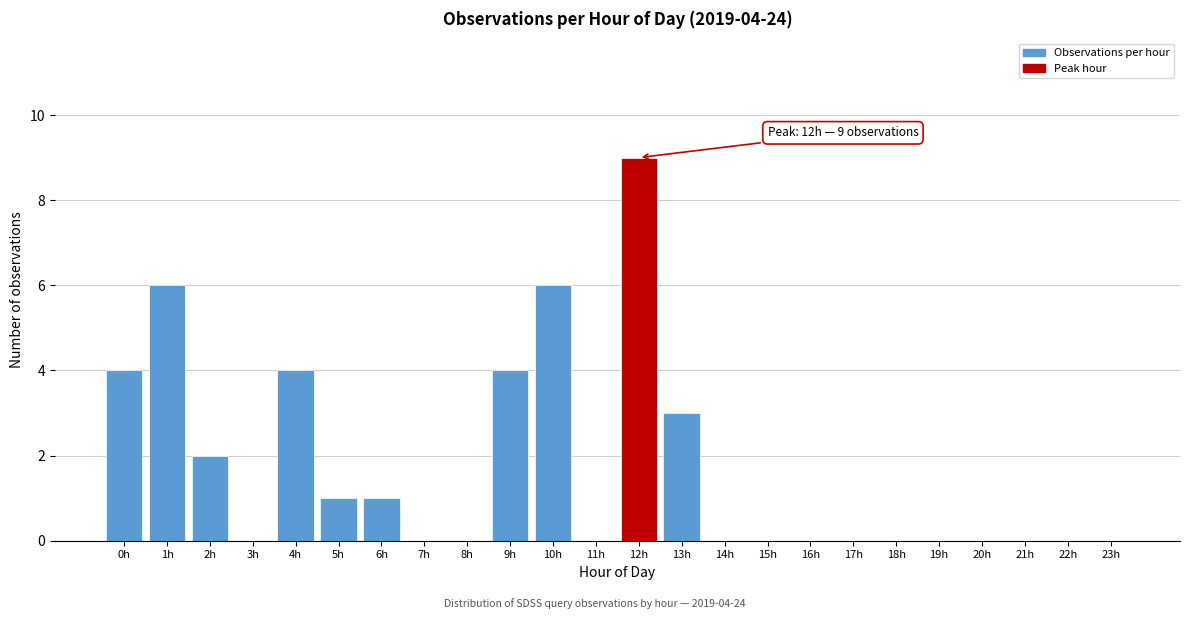

Reading left to right, list all the values displayed in this chart.

0h=4	1h=6	2h=2	3h=0	4h=4	5h=1	6h=1	7h=0	8h=0	9h=4	10h=6	11h=0	12h=9	13h=3	14h=0	15h=0	16h=0	17h=0	18h=0	19h=0	20h=0	21h=0	22h=0	23h=0